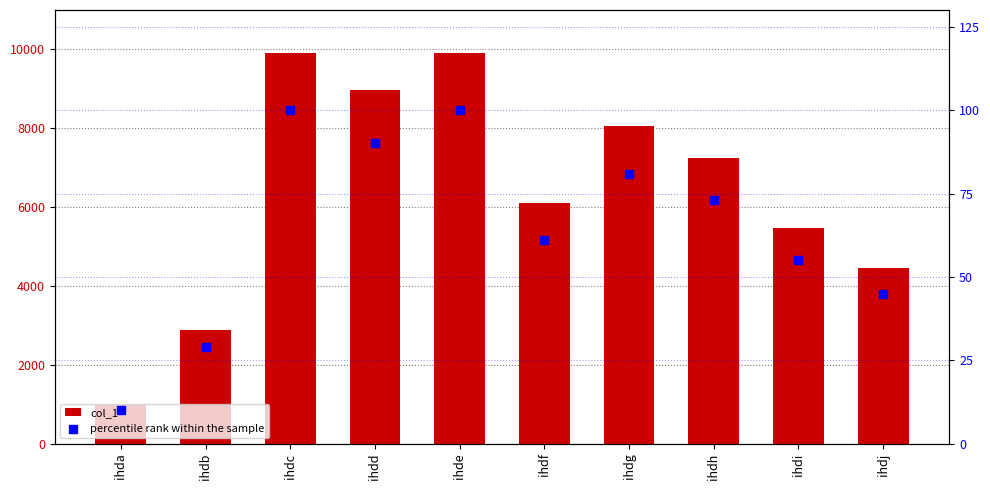

At which category is the sum across all series the highest?

ihdc